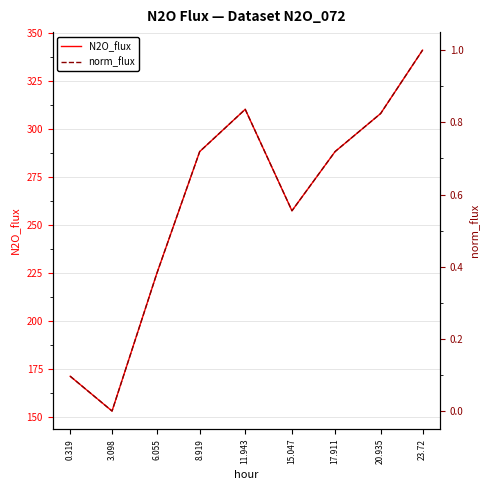

Count the number of data series in this chart.

2